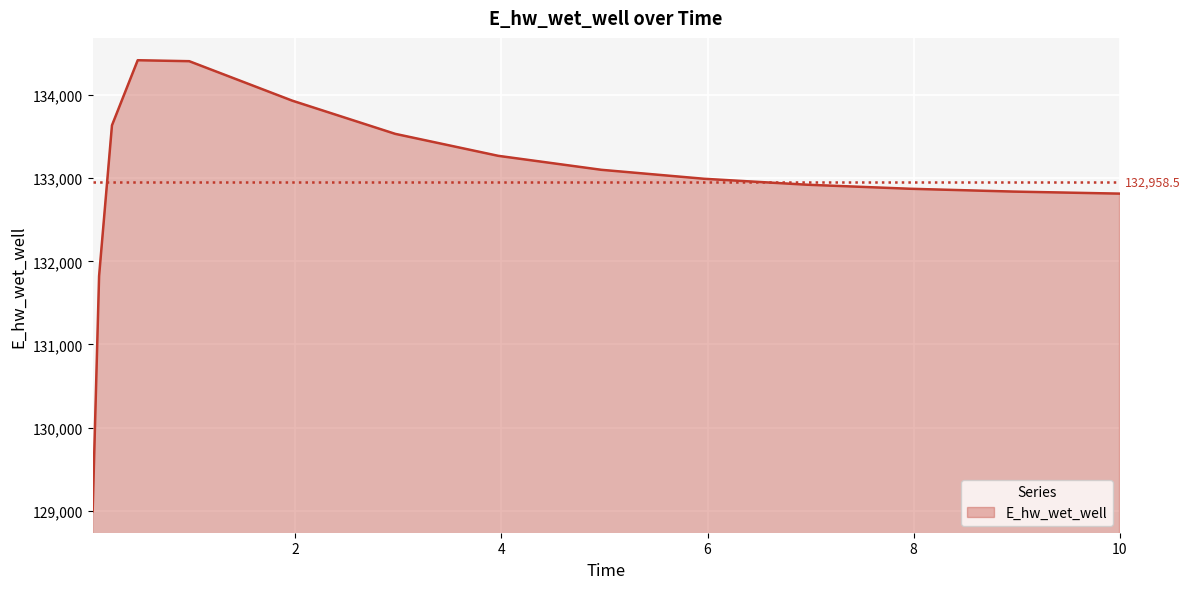

What is the smallest value displayed?

128992.8